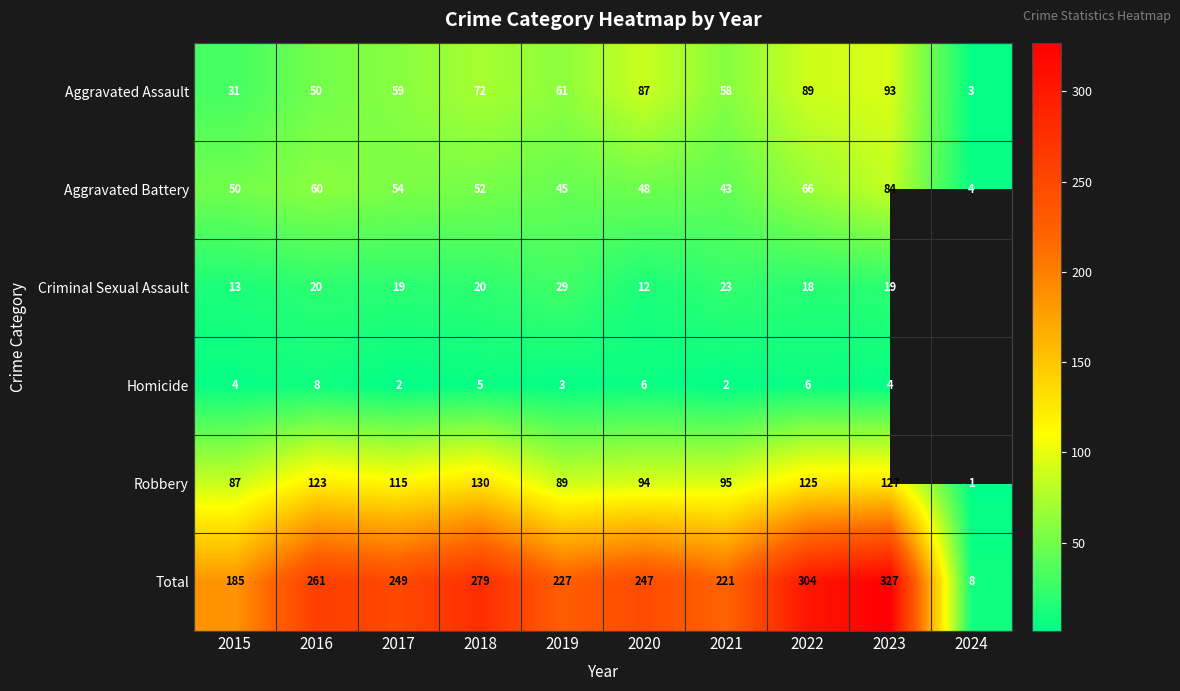

What is the difference between the highest and lowest values at 2022?

298